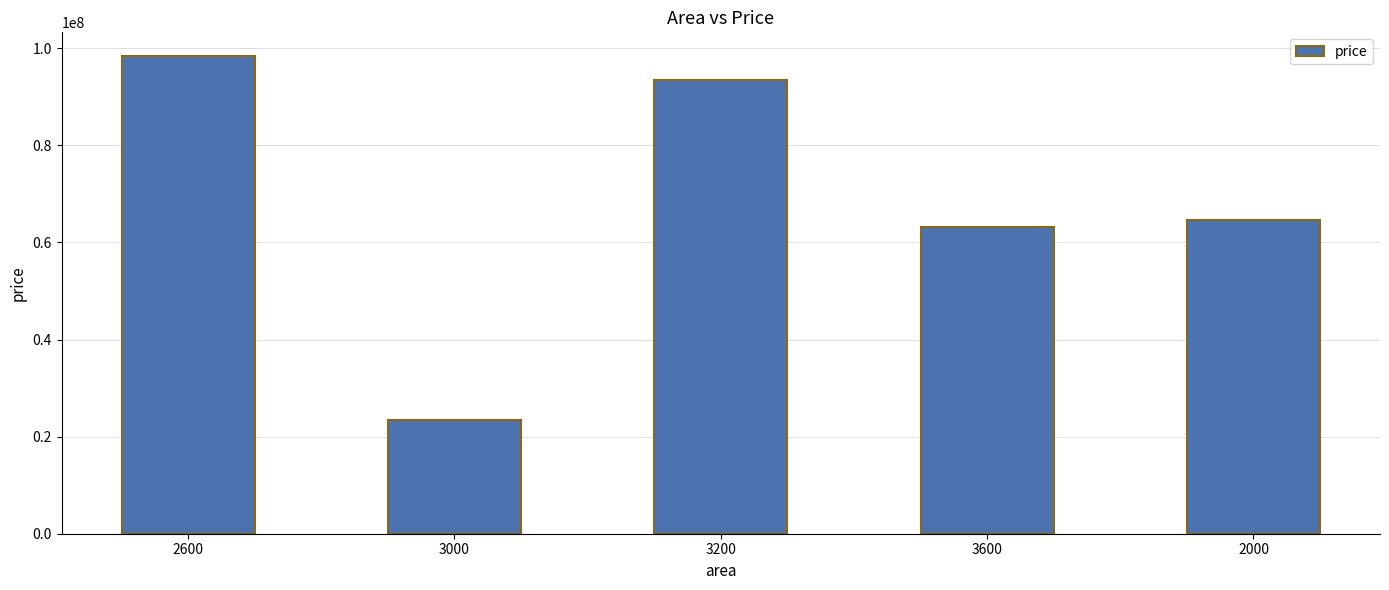

What position from the right is 3600?

2